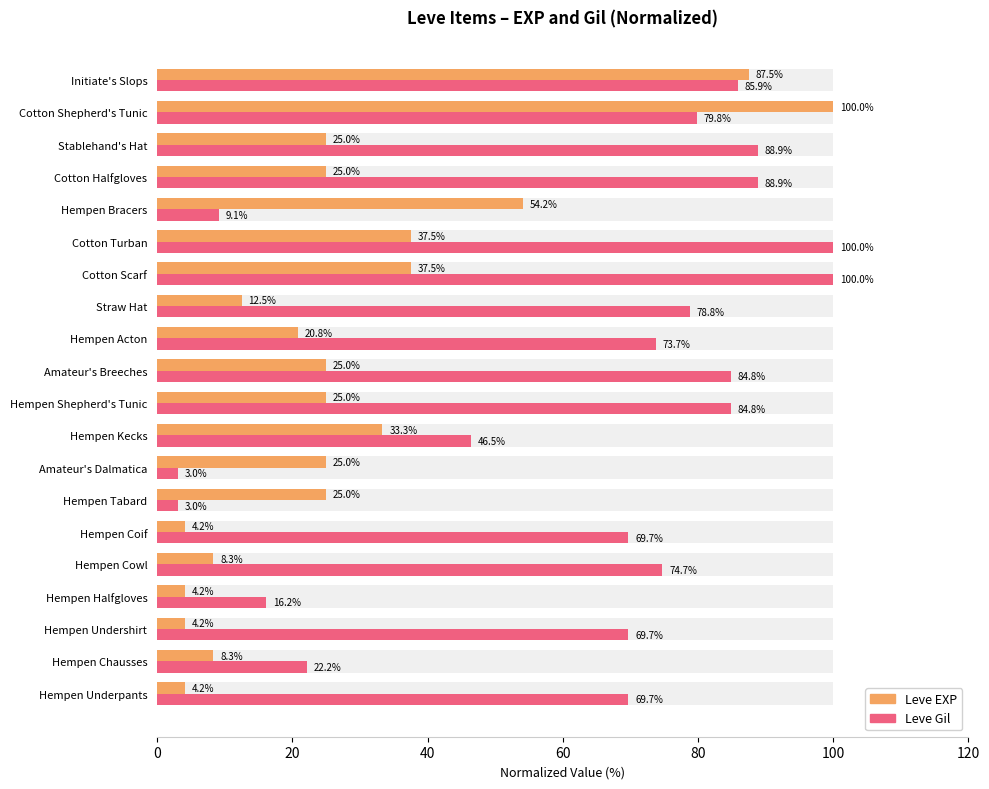

At Hempen Bracers, list the series in order from smallest to largest.

Leve Gil, Leve EXP